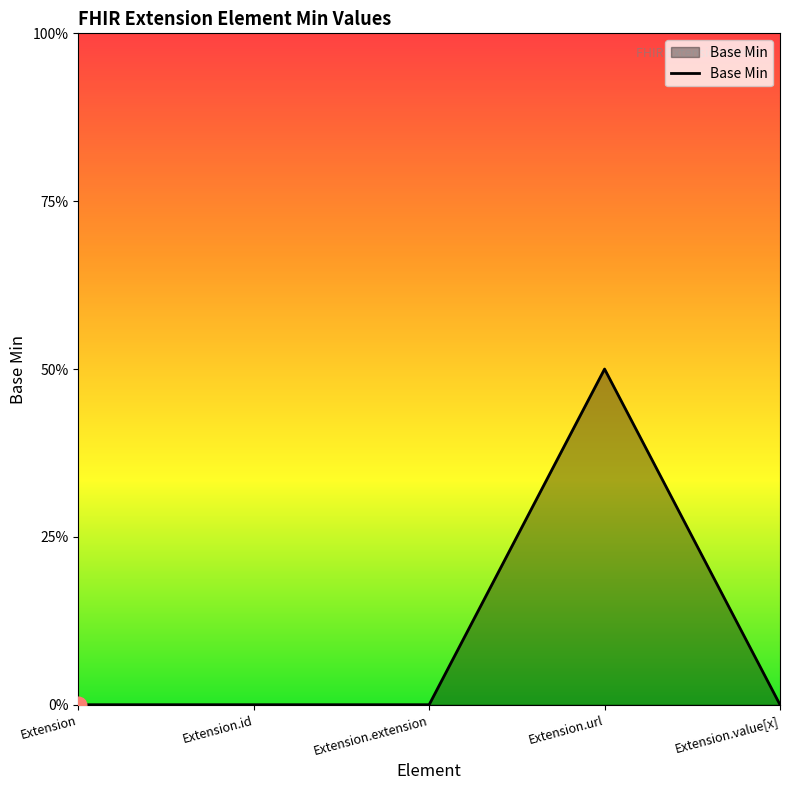

Does the chart display data point markers on the line(s)?

No